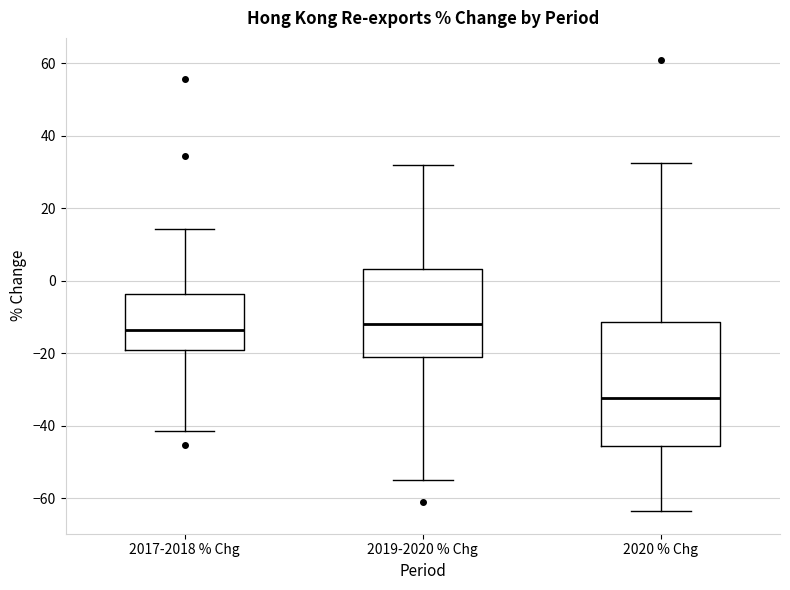

Reading left to right, read every box against the y-axis: the position of its median line, the range the box covers, and the ends of its whiskers. The values are not printed on the chart, so give them approximately, as read against the axis.

2017-2018 % Chg: median -14, box -20 to -4, whiskers -42 to 14
2019-2020 % Chg: median -12, box -22 to 4, whiskers -54 to 32
2020 % Chg: median -32, box -46 to -12, whiskers -64 to 32